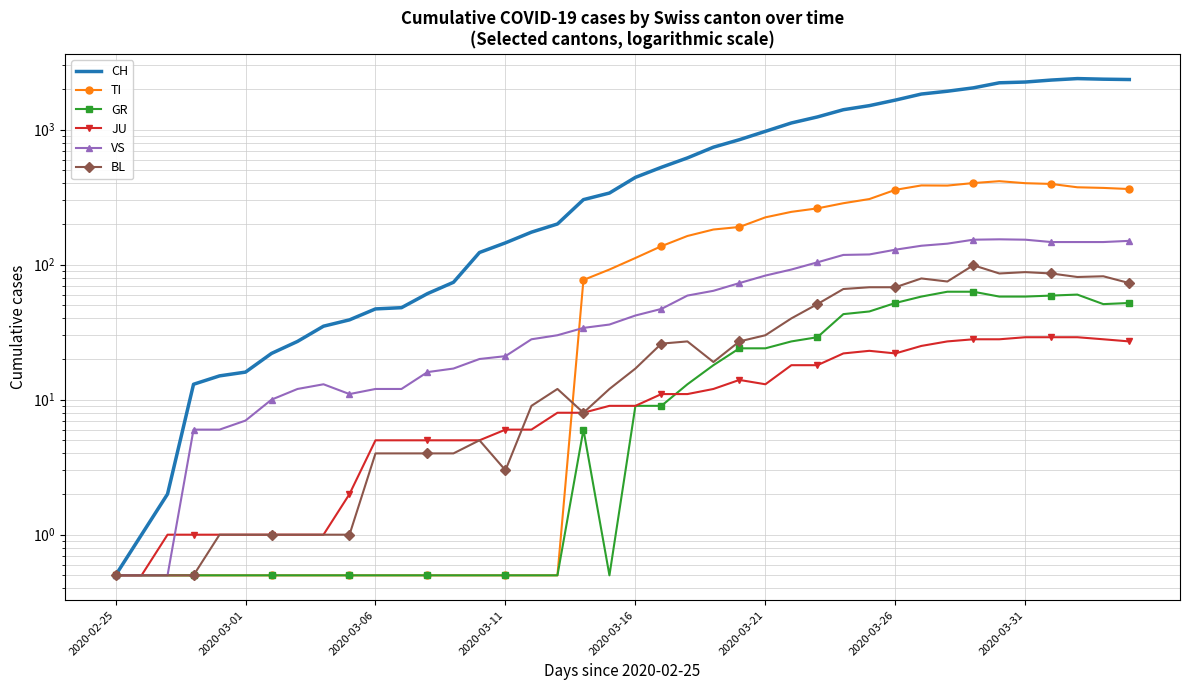

Read the CH value at 28.

1404.0